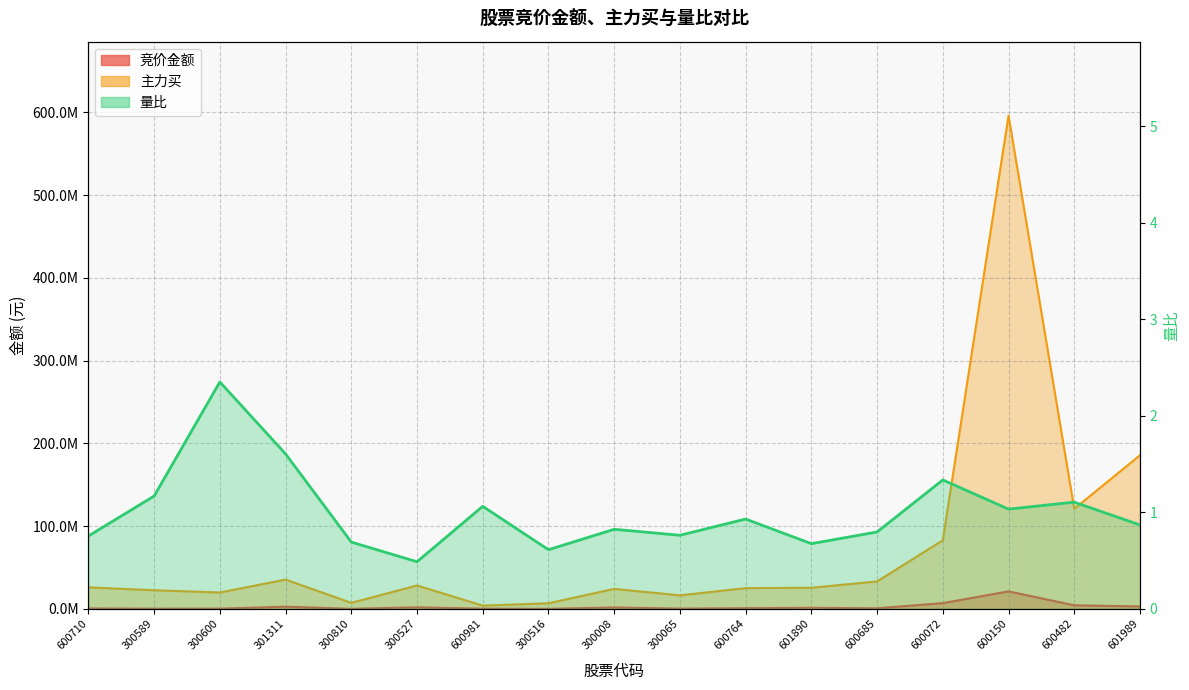

Read the 量比 value at 300065.

0.8